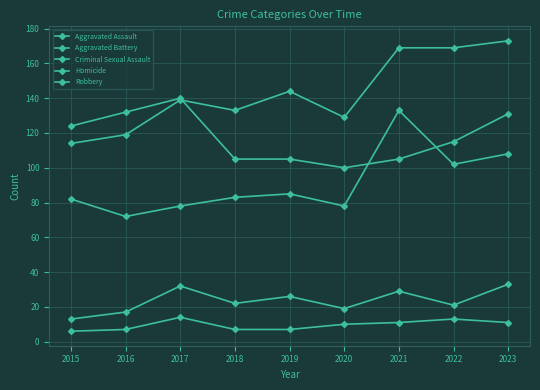

Does the chart have visible grid lines?

Yes